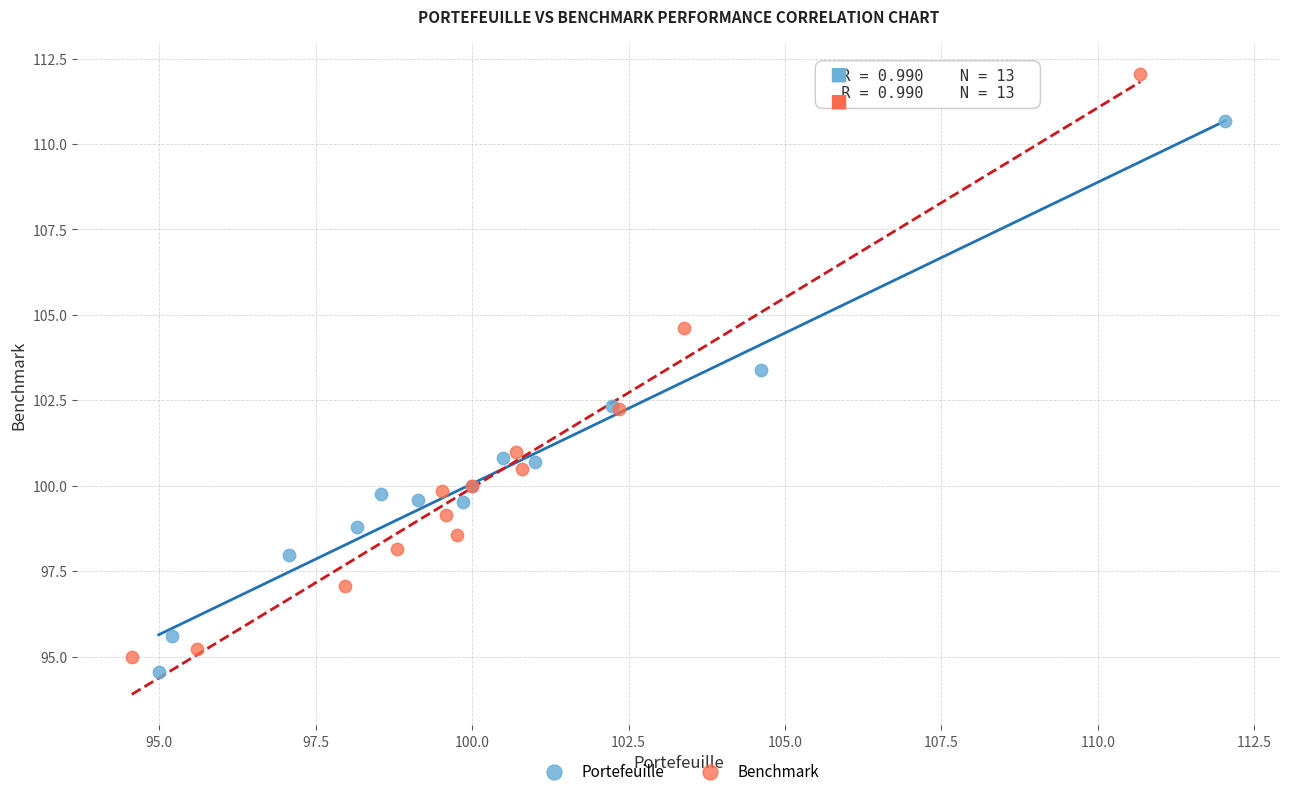

Which series contains the highest Y value?

Benchmark